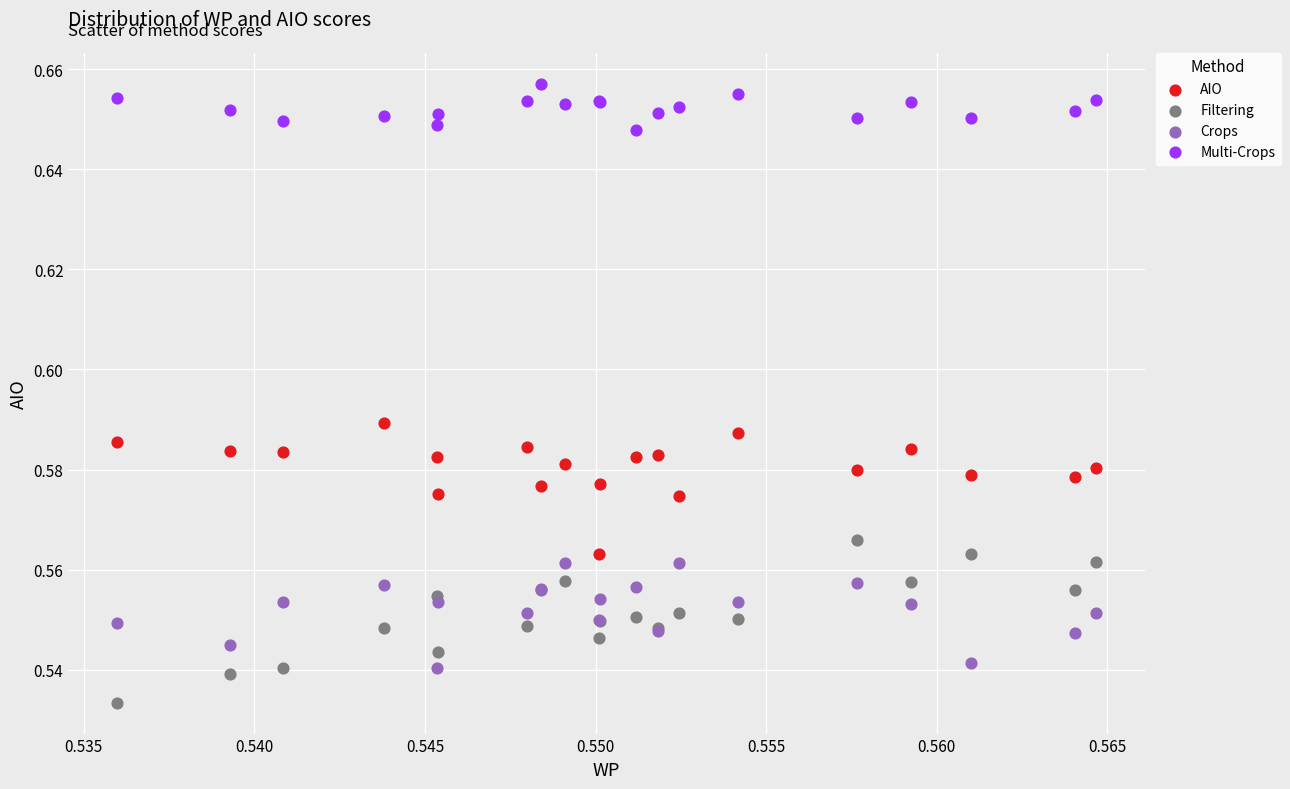

Which series reaches the minimum Y coordinate?

Filtering